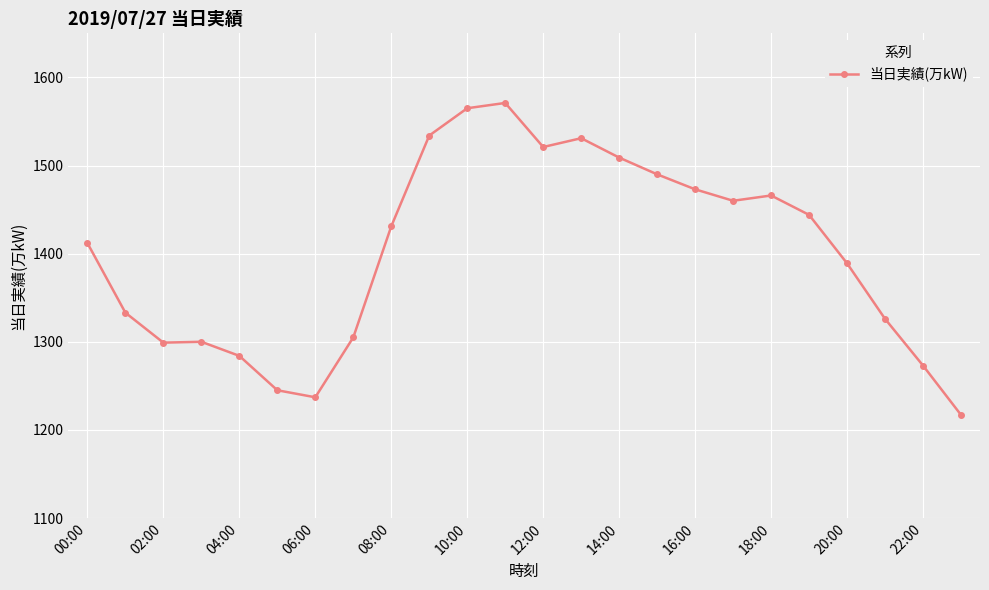

What is the greatest value displayed?

1571